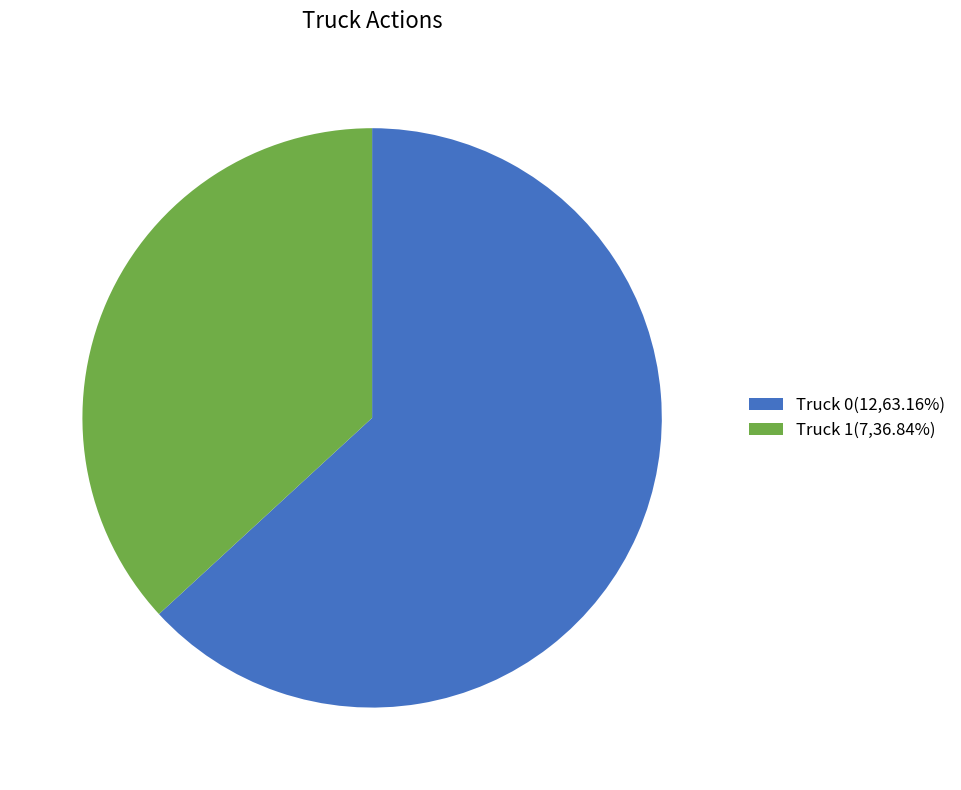

What is the ratio of the value at Truck 1(7,36.84%) to the value at Truck 0(12,63.16%)?

0.6